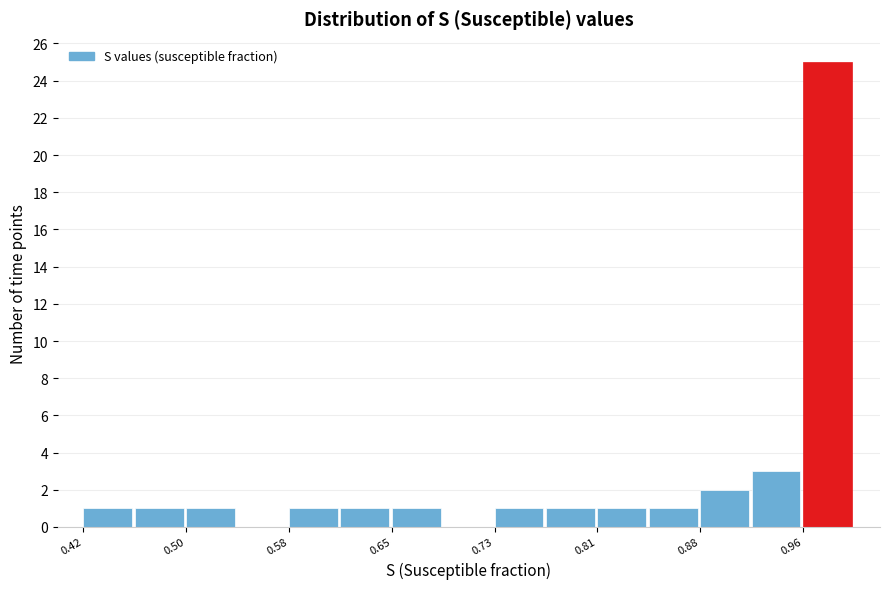

Around what value on the x-axis is the tallest bar? Give the approximate position of its centre, as read against the axis.

0.98